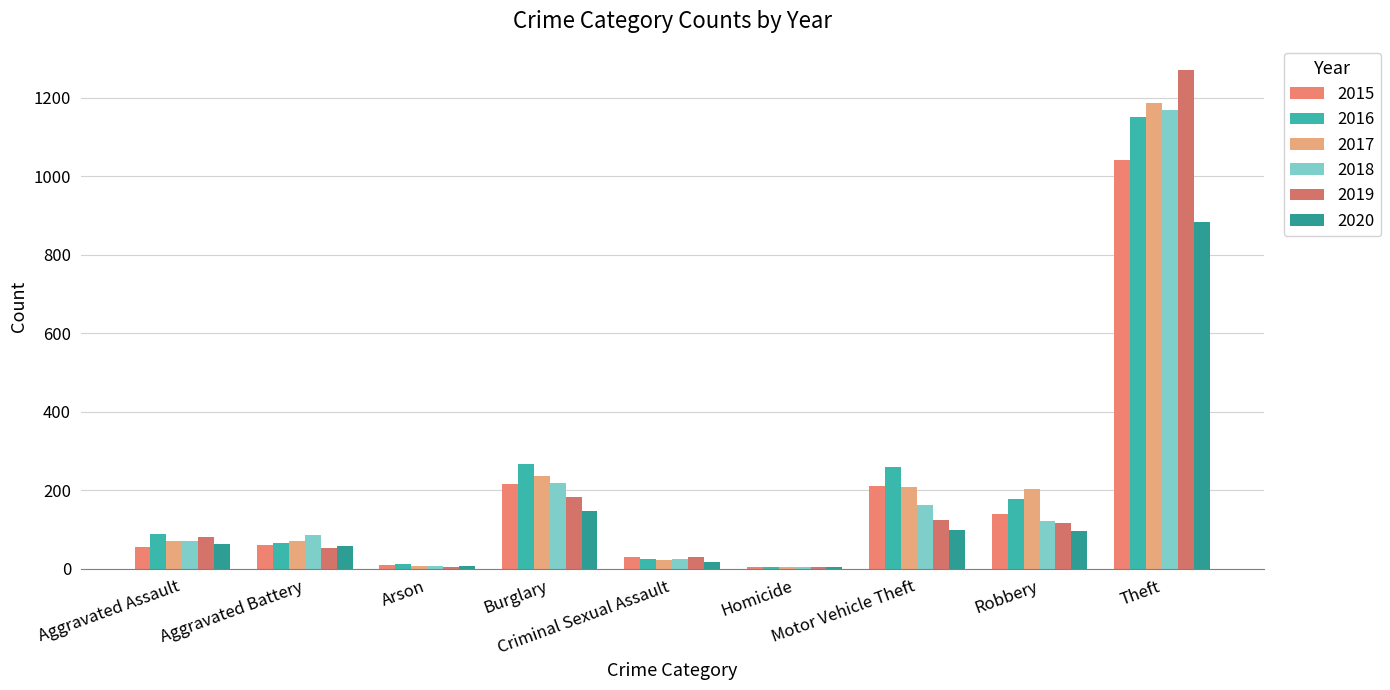

What is the approximate value of 2019 at Aggravated Assault, to the nearest 10?

80